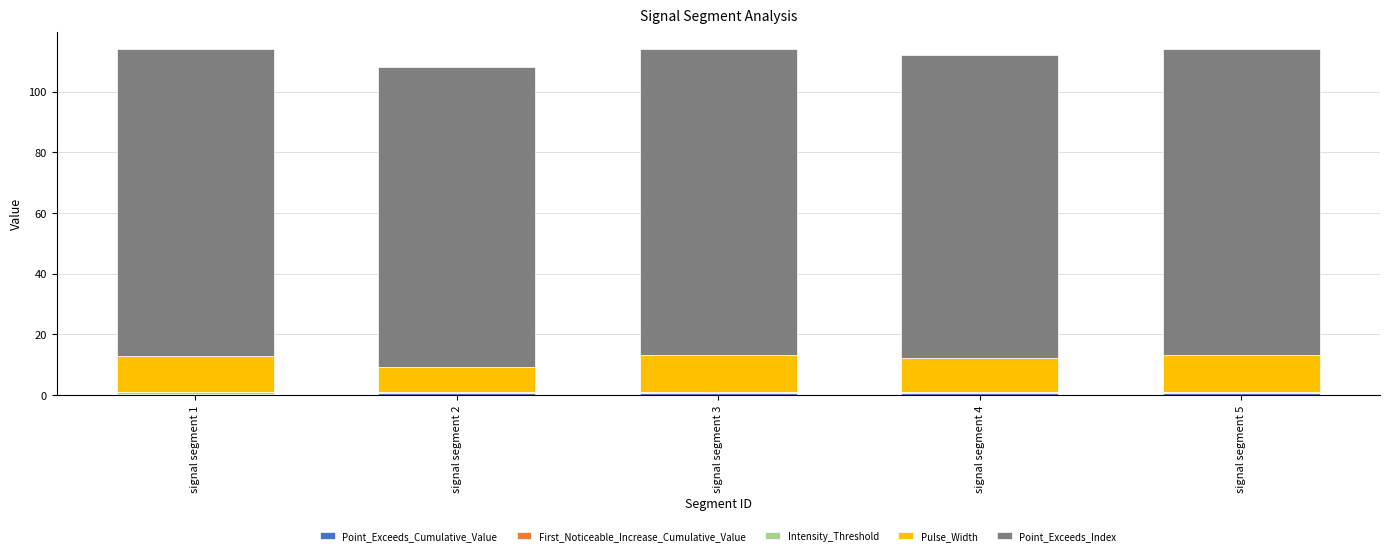

At signal segment 2, list the series in order from largest to smallest.

Point_Exceeds_Index, Pulse_Width, Point_Exceeds_Cumulative_Value, Intensity_Threshold, First_Noticeable_Increase_Cumulative_Value